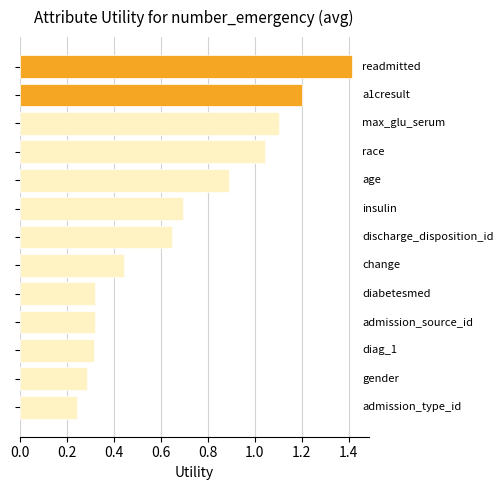

Count the number of categories in the chart.

13